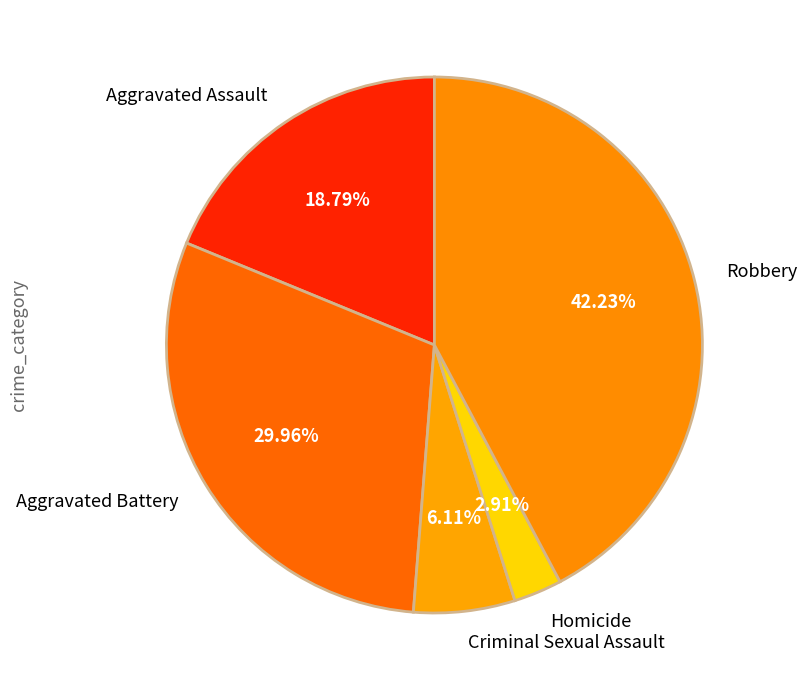

Which slice is the largest?

Robbery